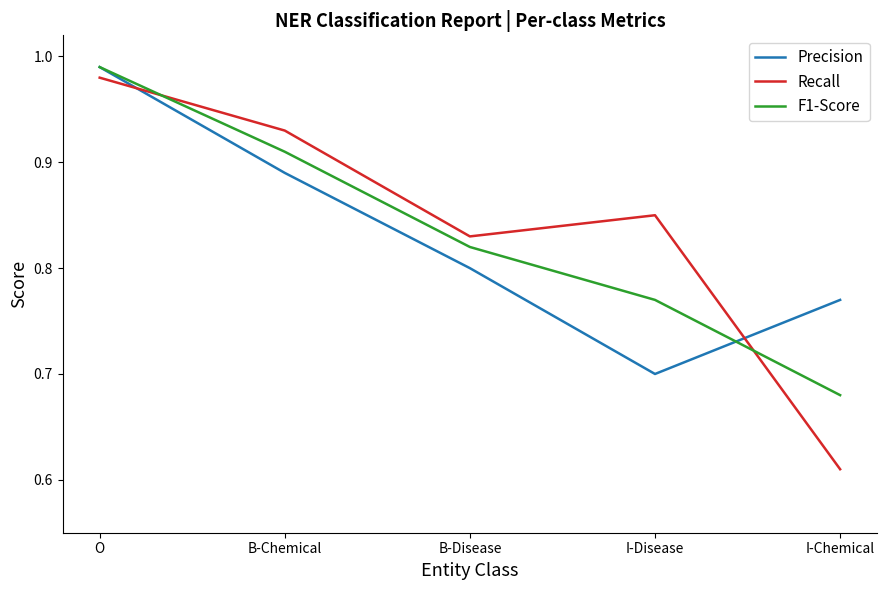

Which series has the largest total across all categories?

Recall